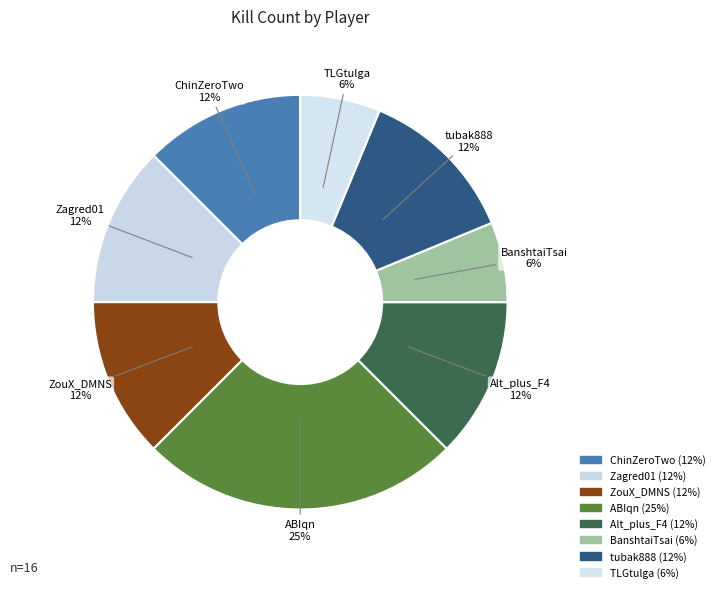

Which category has the biggest portion of the pie?

ABIqn